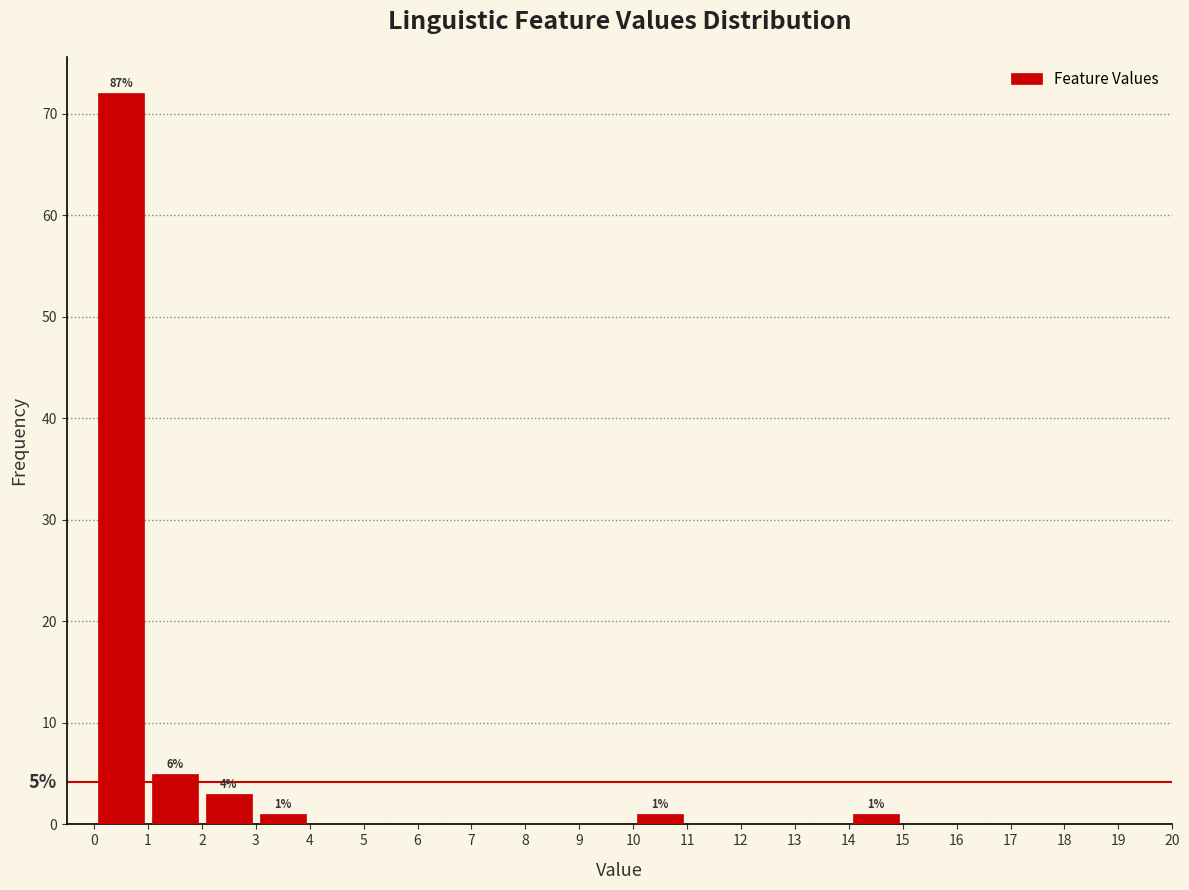

Over which range of the x-axis is the bar tallest?

0 to 1